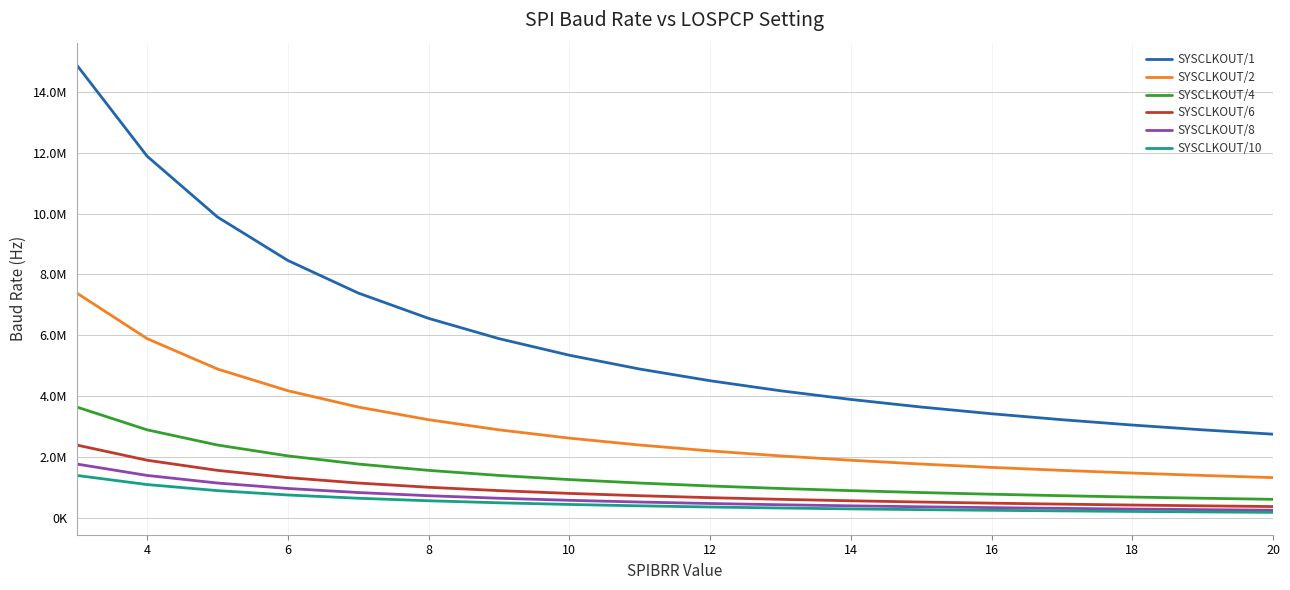

What are all the series names shown in the legend?

SYSCLKOUT/1, SYSCLKOUT/2, SYSCLKOUT/4, SYSCLKOUT/6, SYSCLKOUT/8, SYSCLKOUT/10